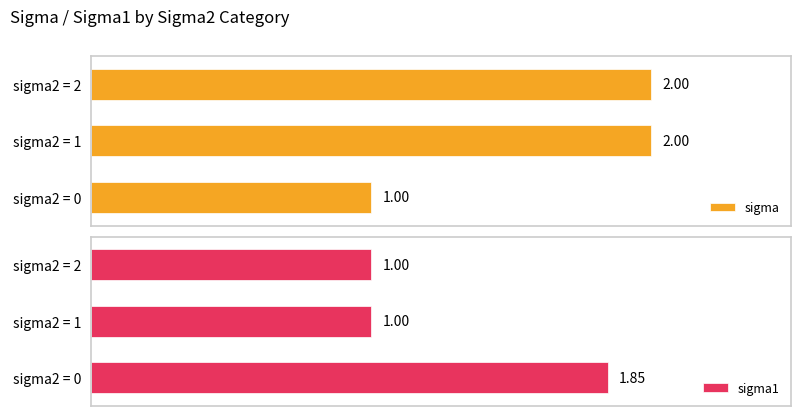

What is the difference between the maximum and minimum values in the sigma1 series?

0.8